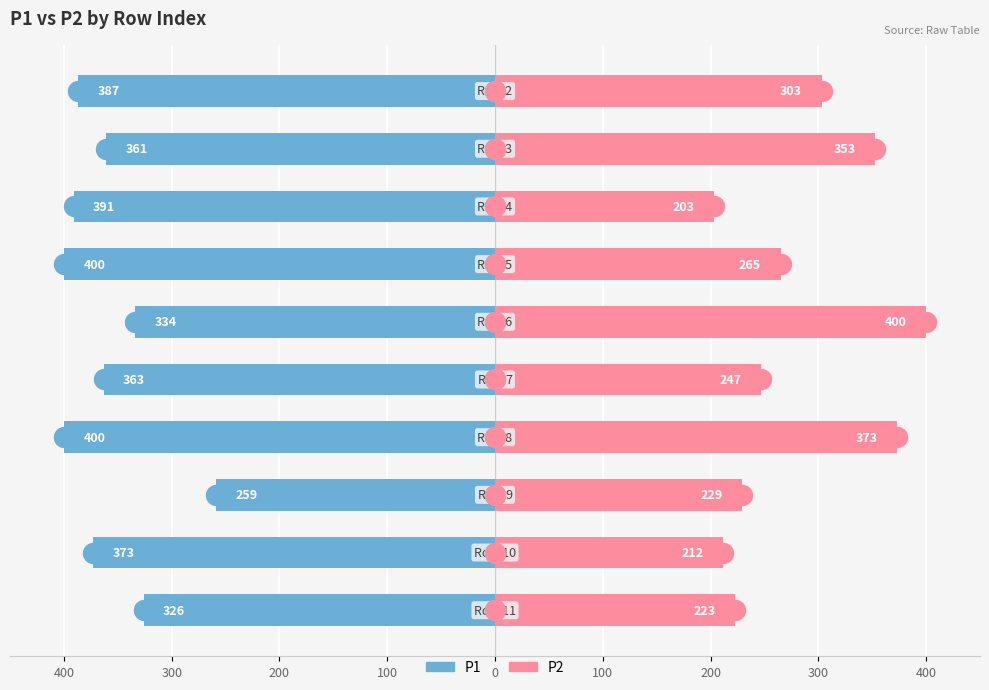

What are all the series names shown in the legend?

P1, P2